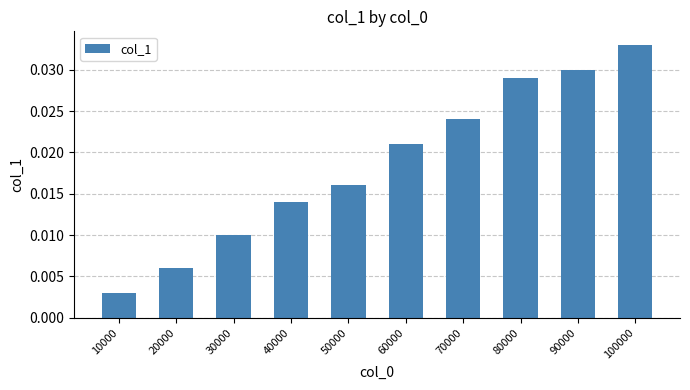

The value at 90000 is 0.1. True or false?

False